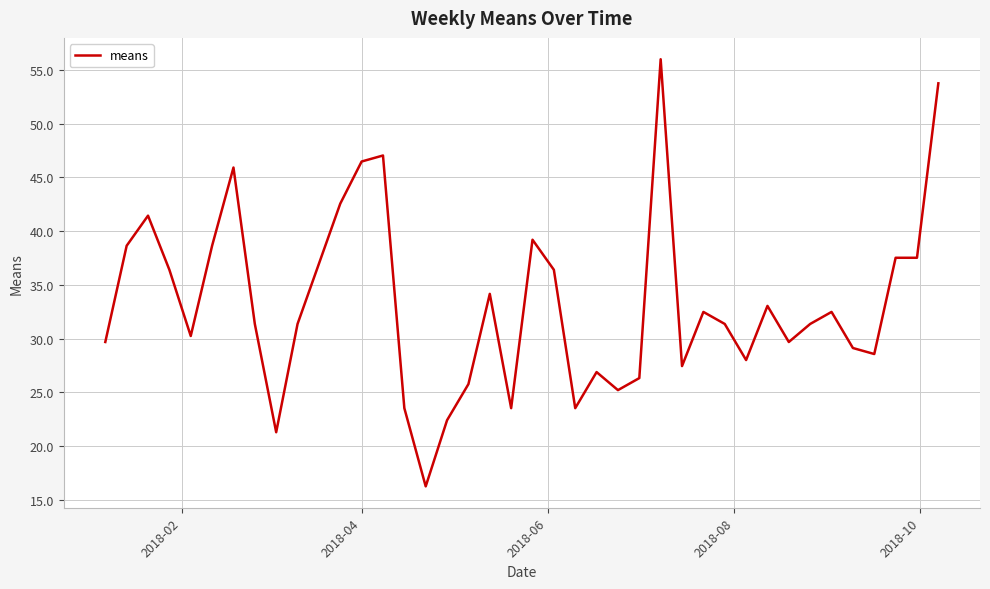

Does the chart display data point markers on the line(s)?

No